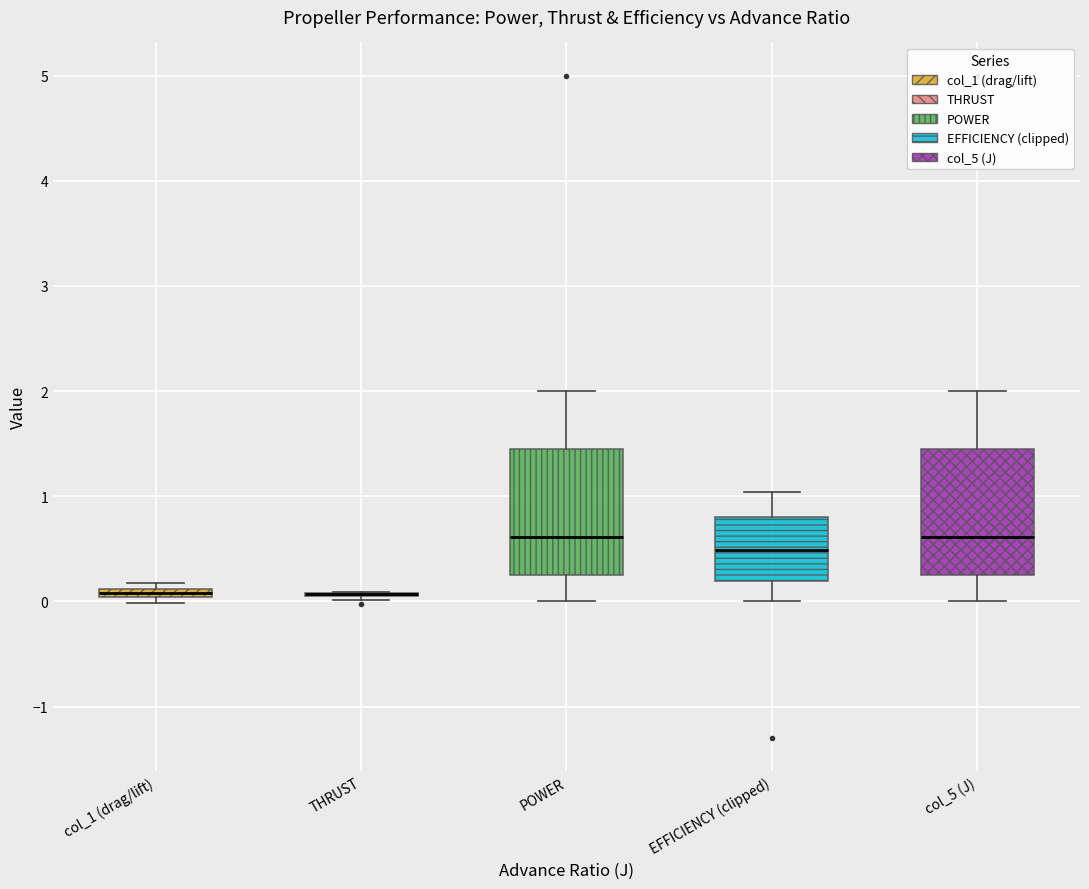

Where is the upper edge of the box for POWER on the y-axis? The values are not printed on the chart, so give them approximately, as read against the axis.

1.5